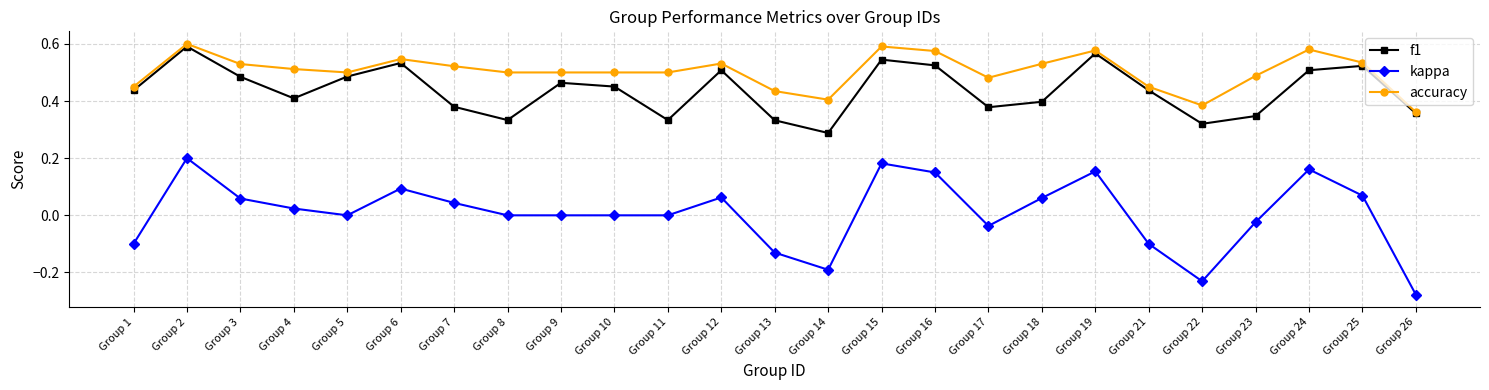

List the series in order of their peak value, lowest first.

kappa, f1, accuracy